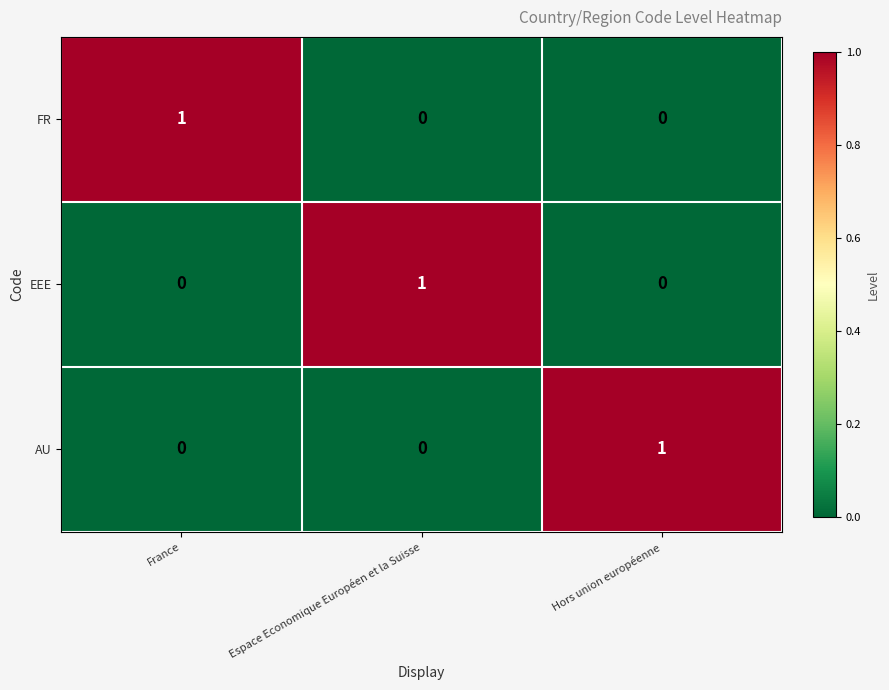

What is the spread (max minus min) of values at France?

1